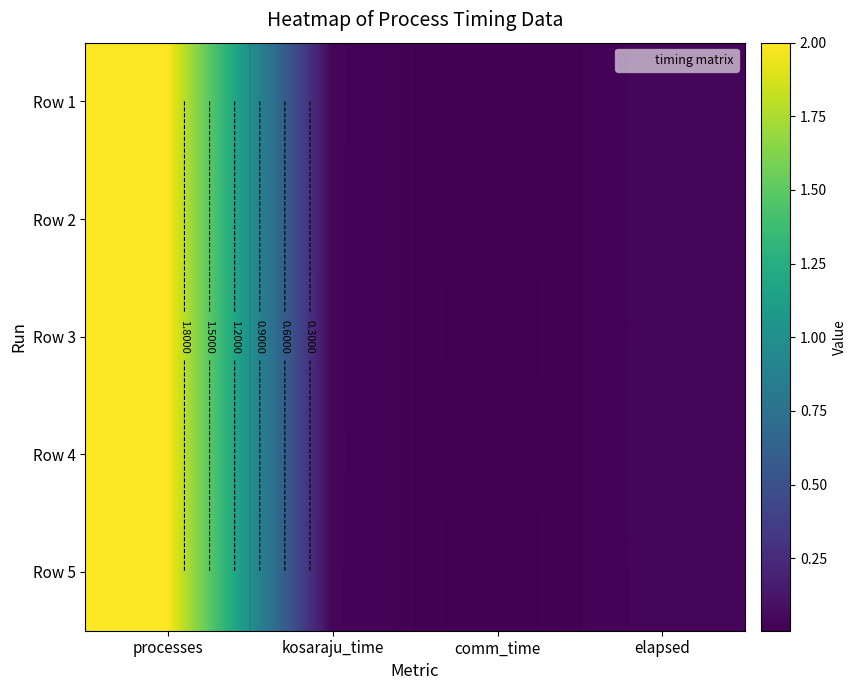

Read the Row 4 value at processes.

2.0